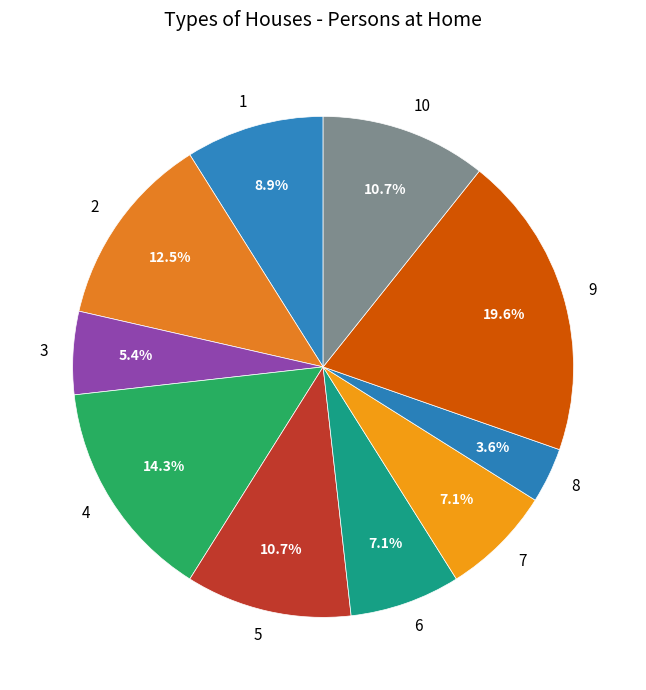

Is it true that 3 is 5% of the pie?

True